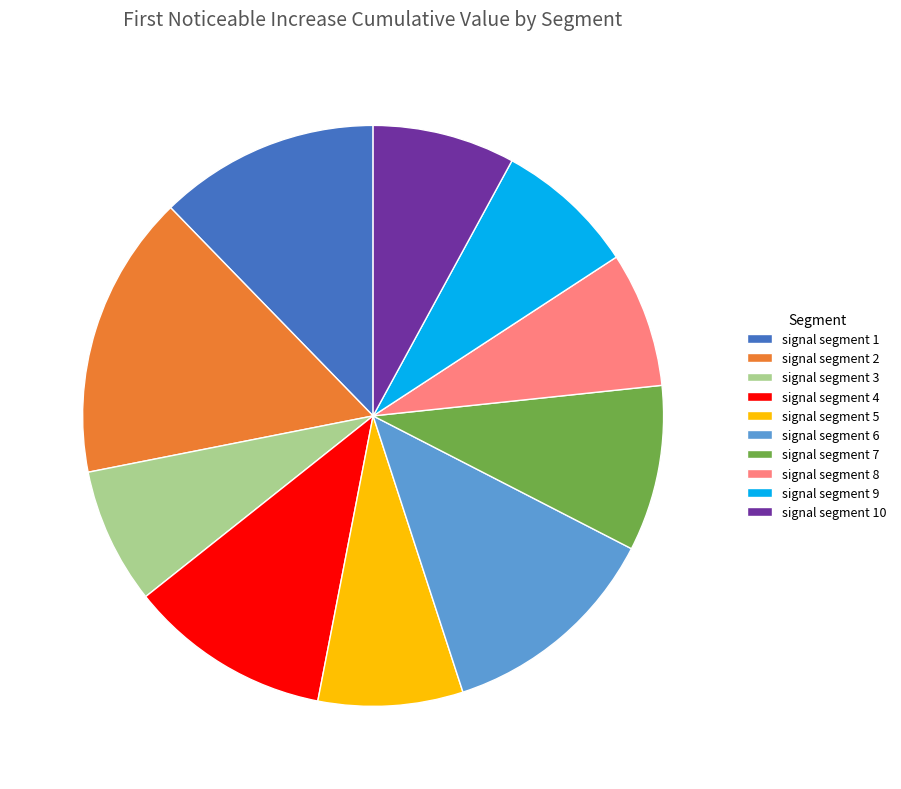

Which slice is the largest?

signal segment 2